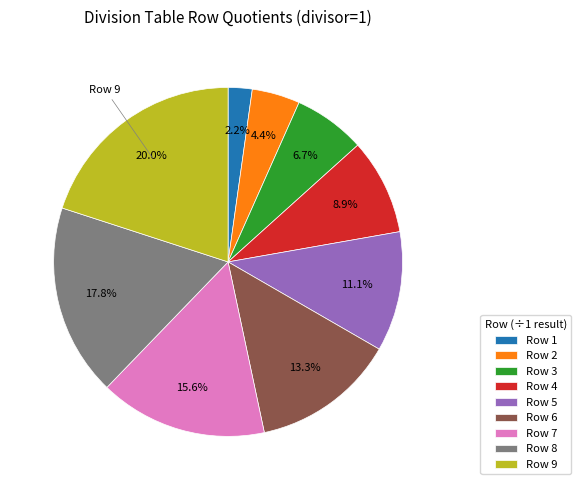

What is the ratio of the value at Row 1 to the value at Row 2?

0.5